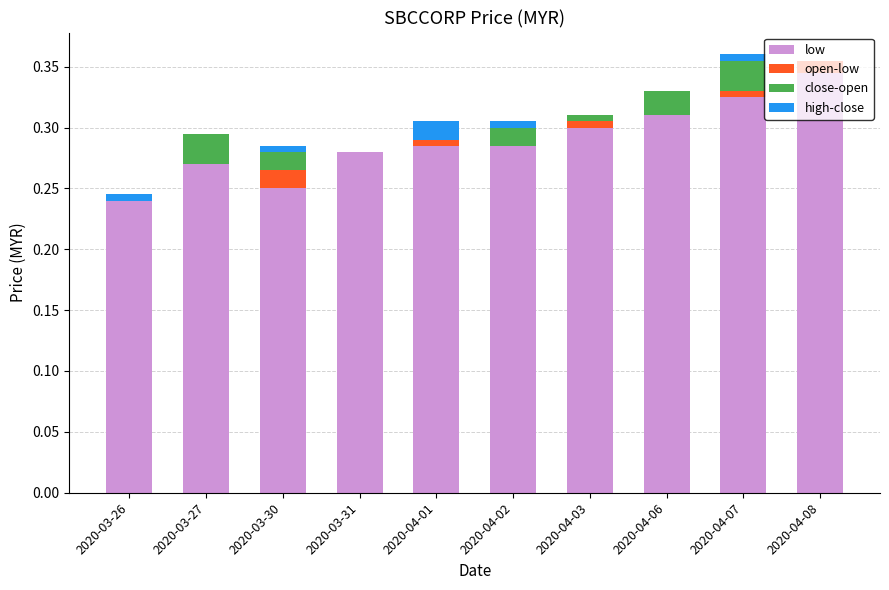

Is it true that low equals 0.3 at 2020-03-27?

True